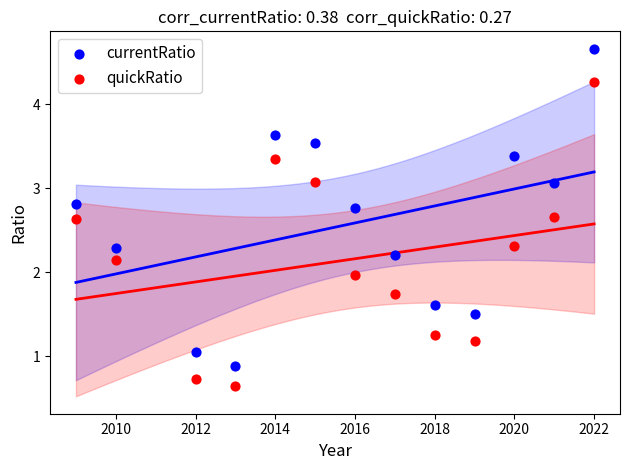

Which series reaches the minimum Y coordinate?

quickRatio